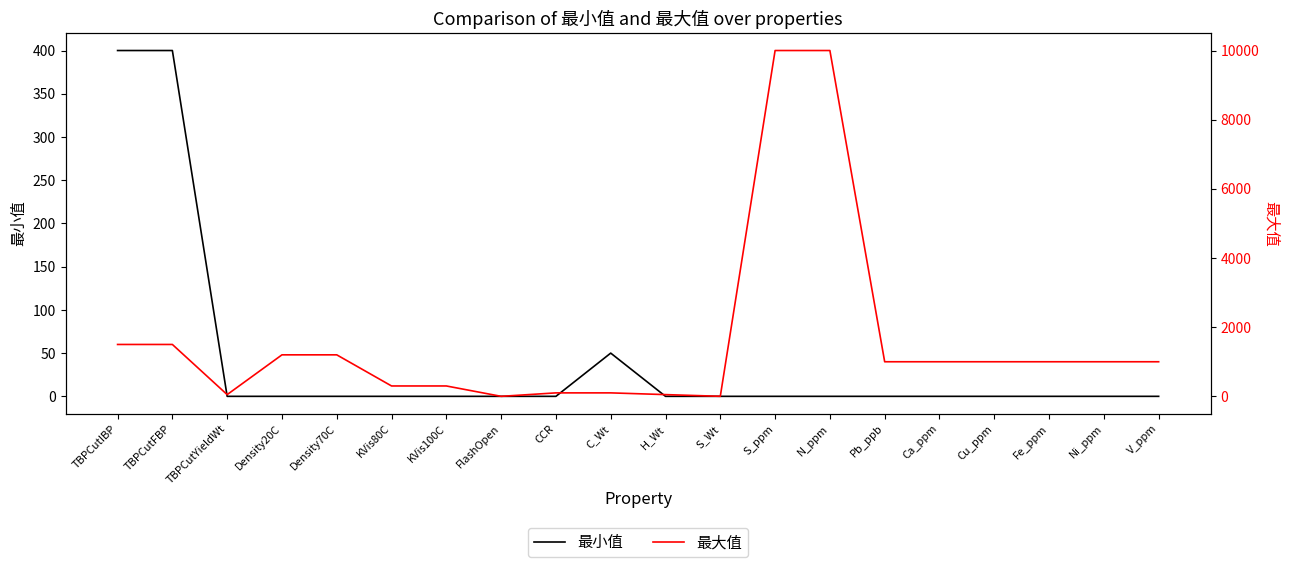

Rank the series by their average value, from highest to lowest.

最大值, 最小值